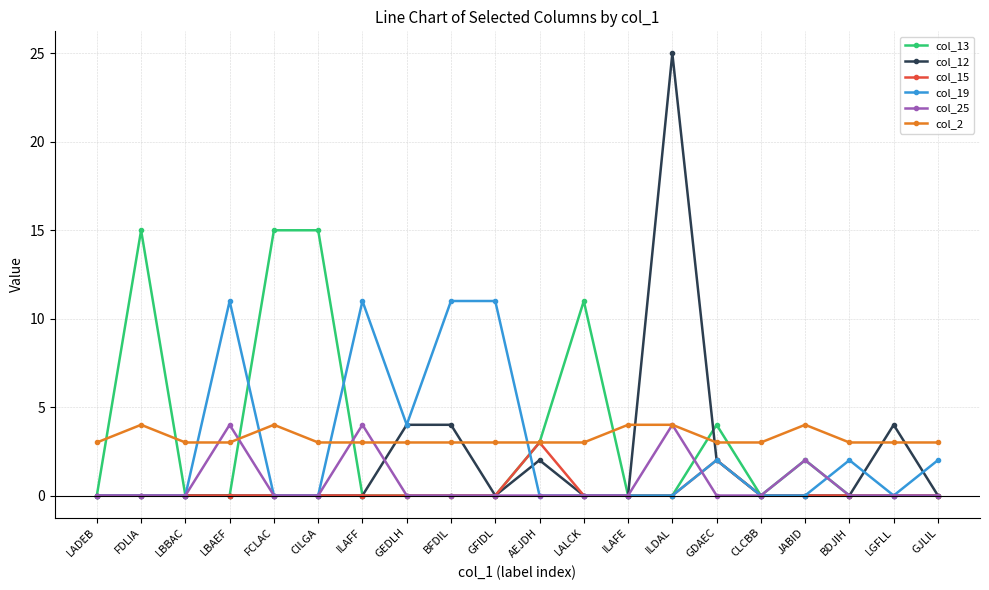

Reading left to right, extract all data points from this chart.

col_13: LADEB=0	FDLIA=15	LBBAC=0	LBAEF=0	FCLAC=15	CILGA=15	ILAFF=0	GEDLH=0	BFDIL=0	GFIDL=0	AEJDH=3	LALCK=11	ILAFE=0	ILDAL=0	GDAEC=4	CLCBB=0	JABID=2	BDJIH=0	LGFLL=0	GJLIL=0
col_12: LADEB=0	FDLIA=0	LBBAC=0	LBAEF=0	FCLAC=0	CILGA=0	ILAFF=0	GEDLH=4	BFDIL=4	GFIDL=0	AEJDH=2	LALCK=0	ILAFE=0	ILDAL=25	GDAEC=2	CLCBB=0	JABID=0	BDJIH=0	LGFLL=4	GJLIL=0
col_15: LADEB=0	FDLIA=0	LBBAC=0	LBAEF=0	FCLAC=0	CILGA=0	ILAFF=0	GEDLH=0	BFDIL=0	GFIDL=0	AEJDH=3	LALCK=0	ILAFE=0	ILDAL=0	GDAEC=2	CLCBB=0	JABID=0	BDJIH=0	LGFLL=0	GJLIL=0
col_19: LADEB=0	FDLIA=0	LBBAC=0	LBAEF=11	FCLAC=0	CILGA=0	ILAFF=11	GEDLH=4	BFDIL=11	GFIDL=11	AEJDH=0	LALCK=0	ILAFE=0	ILDAL=0	GDAEC=2	CLCBB=0	JABID=0	BDJIH=2	LGFLL=0	GJLIL=2
col_25: LADEB=0	FDLIA=0	LBBAC=0	LBAEF=4	FCLAC=0	CILGA=0	ILAFF=4	GEDLH=0	BFDIL=0	GFIDL=0	AEJDH=0	LALCK=0	ILAFE=0	ILDAL=4	GDAEC=0	CLCBB=0	JABID=2	BDJIH=0	LGFLL=0	GJLIL=0
col_2: LADEB=3	FDLIA=4	LBBAC=3	LBAEF=3	FCLAC=4	CILGA=3	ILAFF=3	GEDLH=3	BFDIL=3	GFIDL=3	AEJDH=3	LALCK=3	ILAFE=4	ILDAL=4	GDAEC=3	CLCBB=3	JABID=4	BDJIH=3	LGFLL=3	GJLIL=3